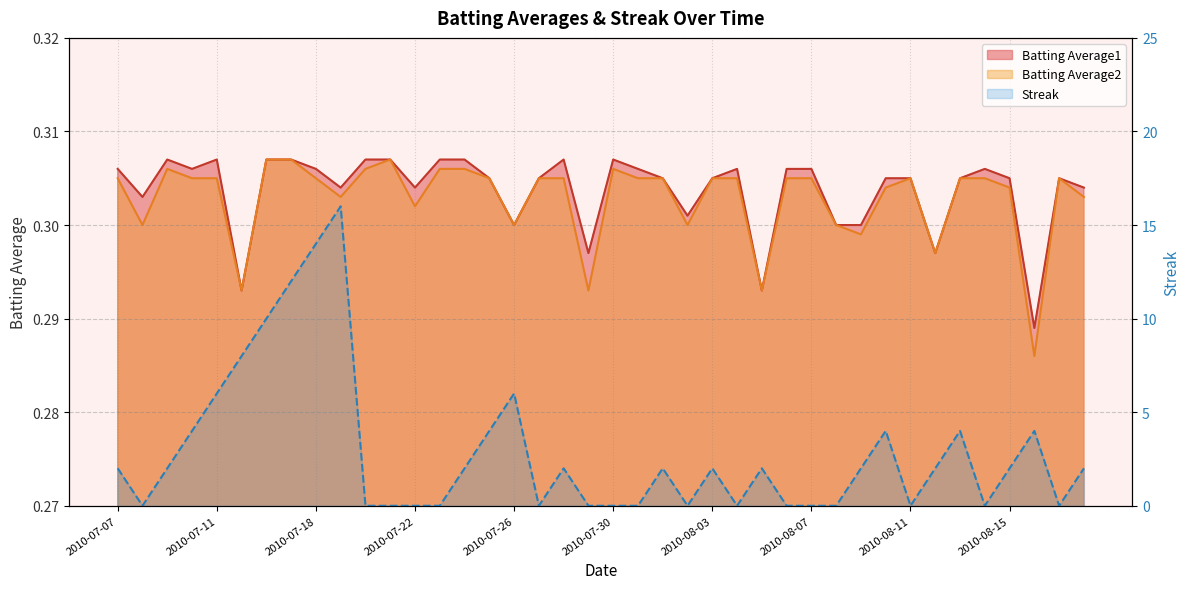

At which label does Streak reach its minimum?

2010-07-08